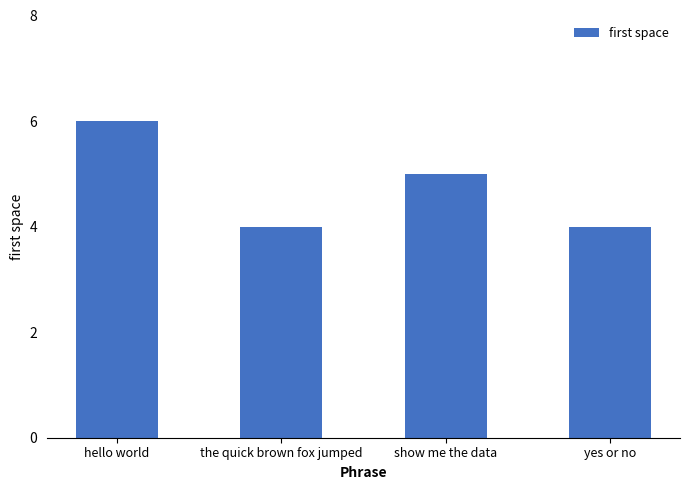

Which has a higher value, yes or no or show me the data?

show me the data